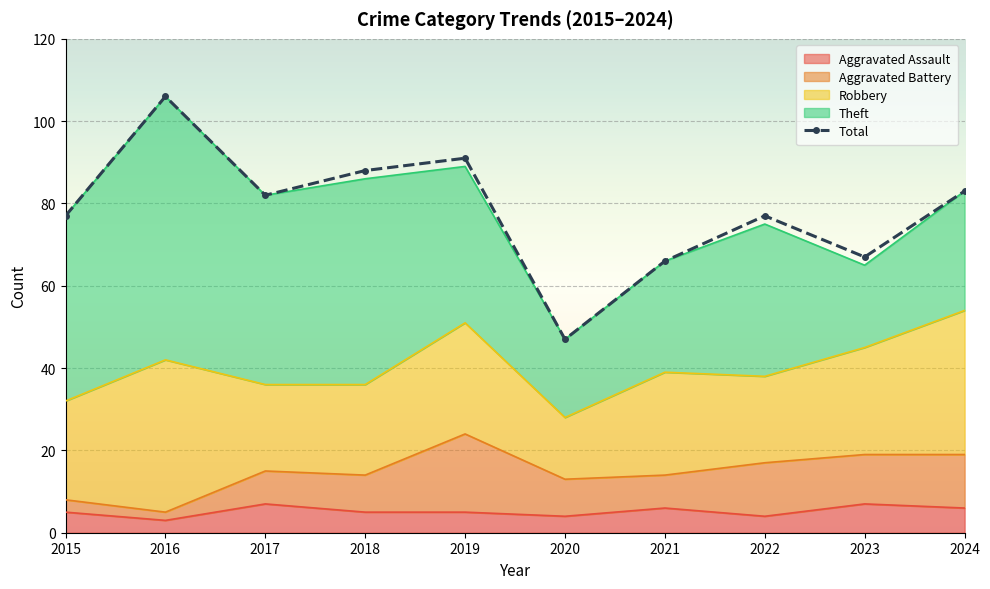

What is the greatest value displayed?

106